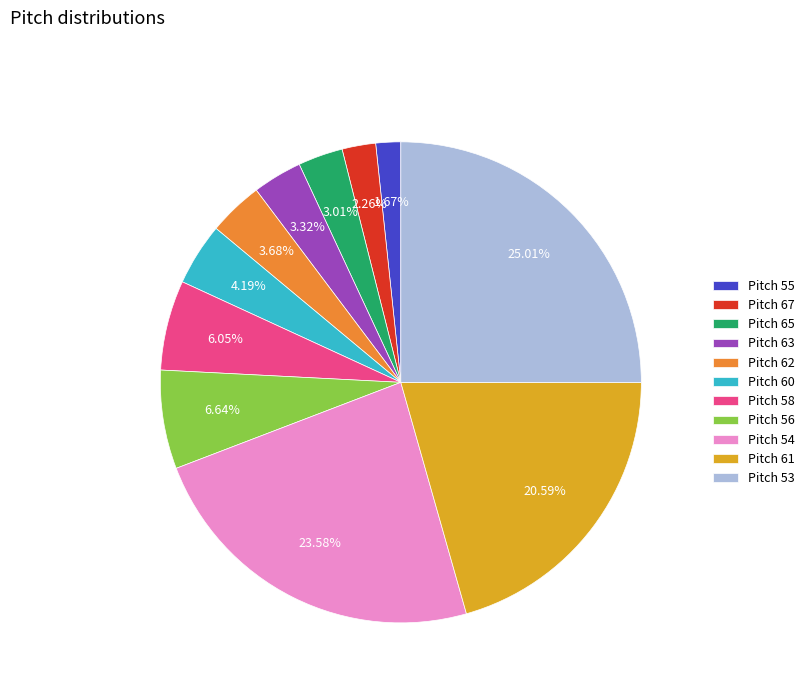

How many segments does this pie chart have?

11